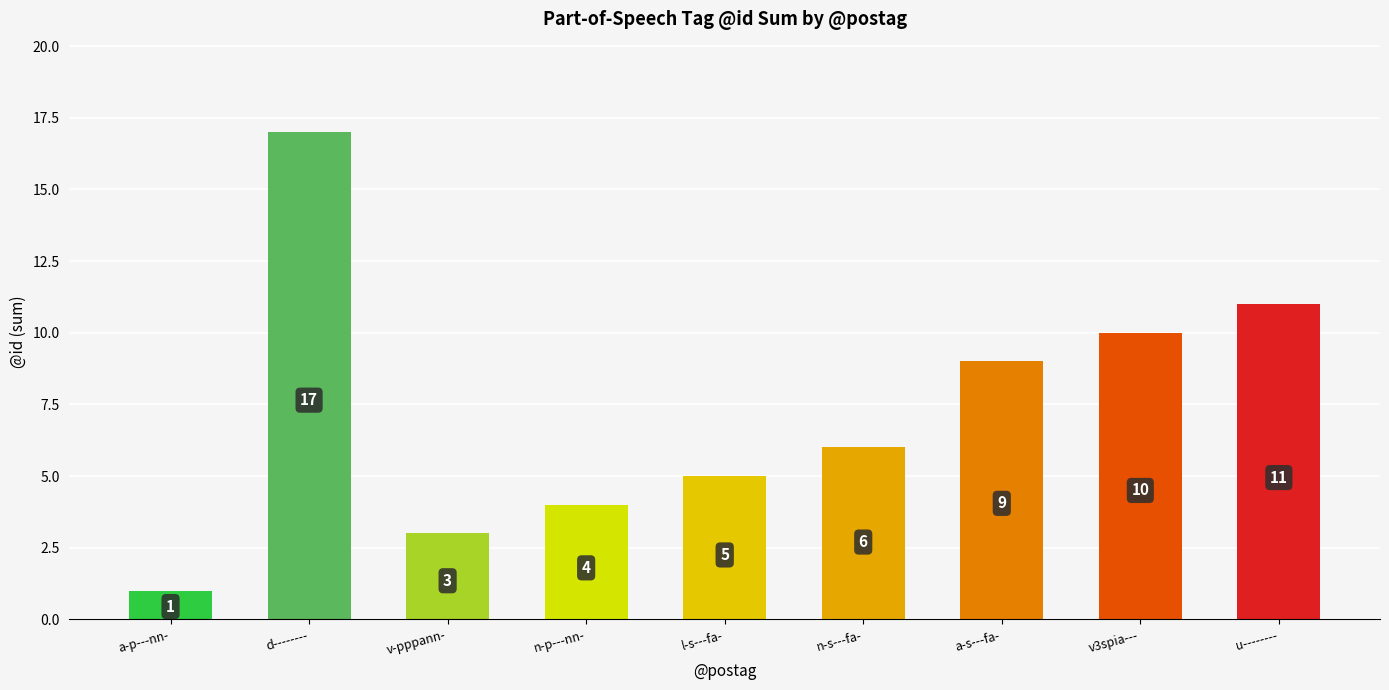

What is the sum of all values?

66